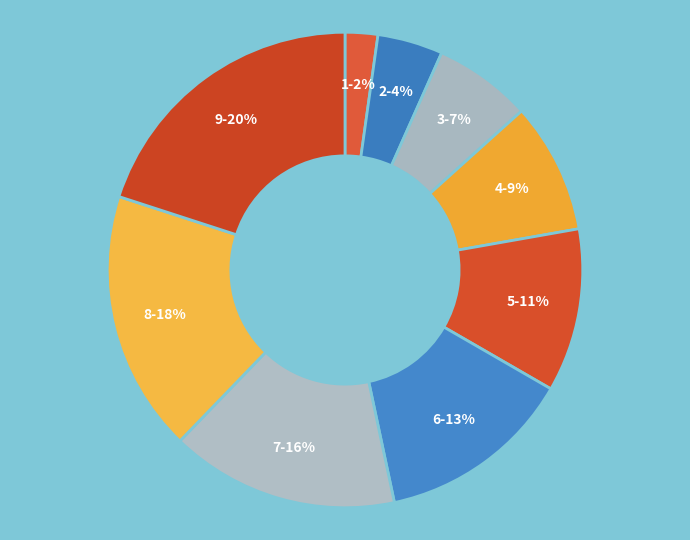

To the nearest percent, what portion does 4 represent?

9%